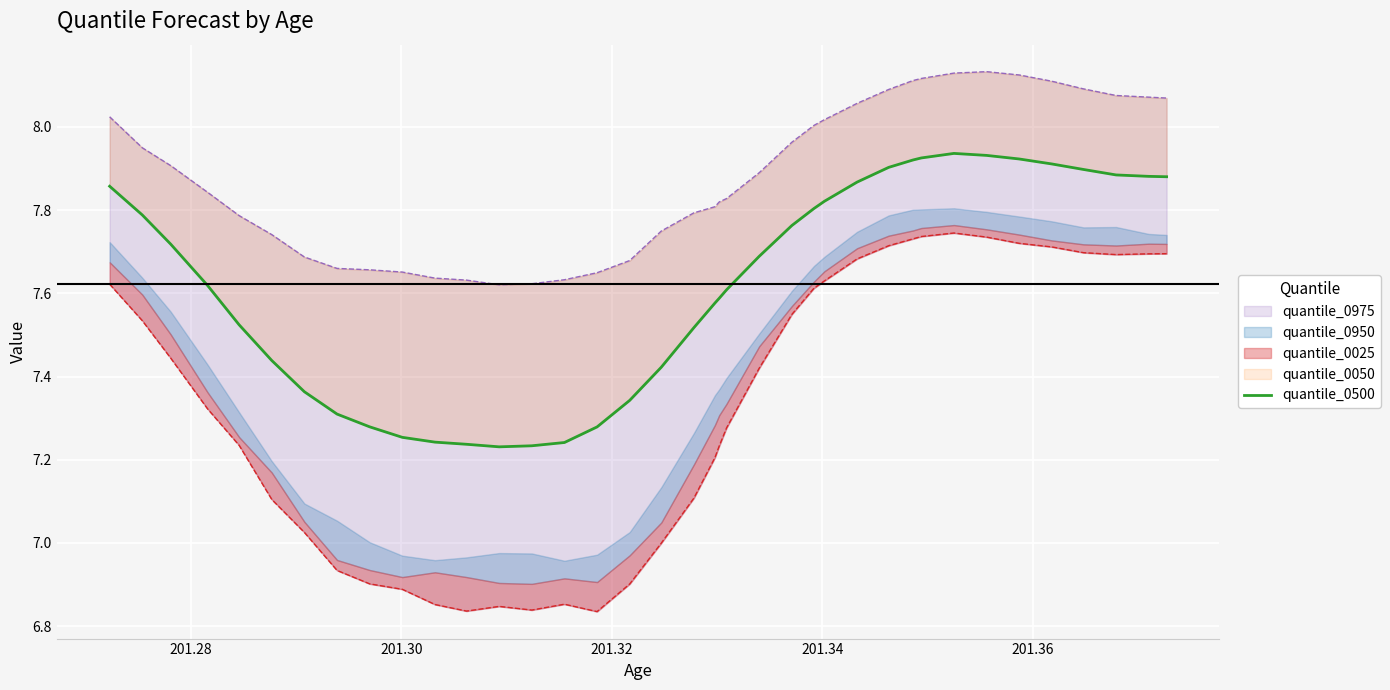

Reading right to left, extract all data points from this chart.

7.9	7.9	7.9	7.9	7.9	7.9	7.9	7.9	7.9	7.9	7.9	7.9	7.8	7.8	7.8	7.7	7.6	7.6	7.6	7.5	7.4	7.3	7.3	7.2	7.2	7.2	7.2	7.2	7.3	7.3	7.3	7.4	7.4	7.5	7.6	7.7	7.8	7.9